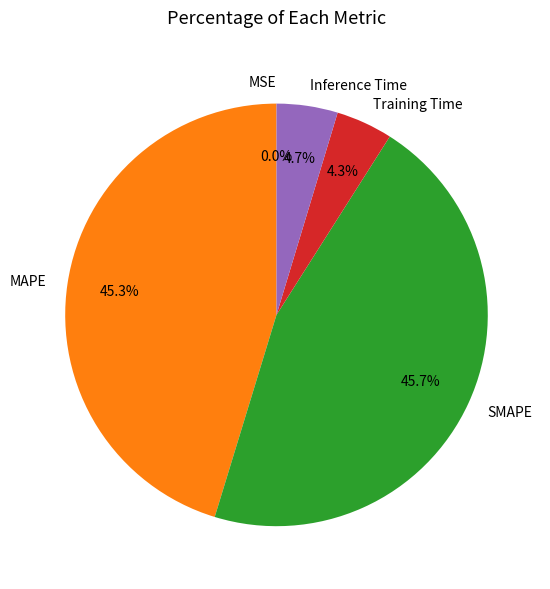

Rank the categories by value from lowest to highest.

MSE, Training Time, Inference Time, MAPE, SMAPE